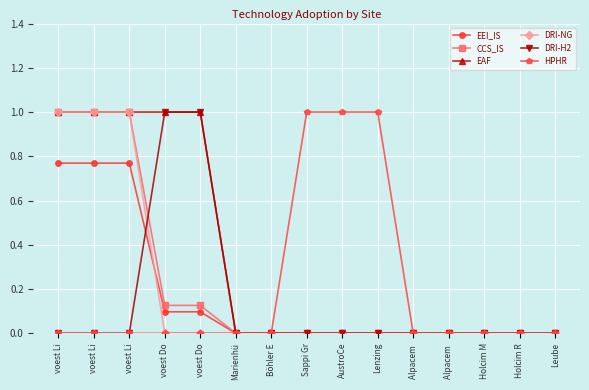

Is this an area chart (filled region under the line)?

No